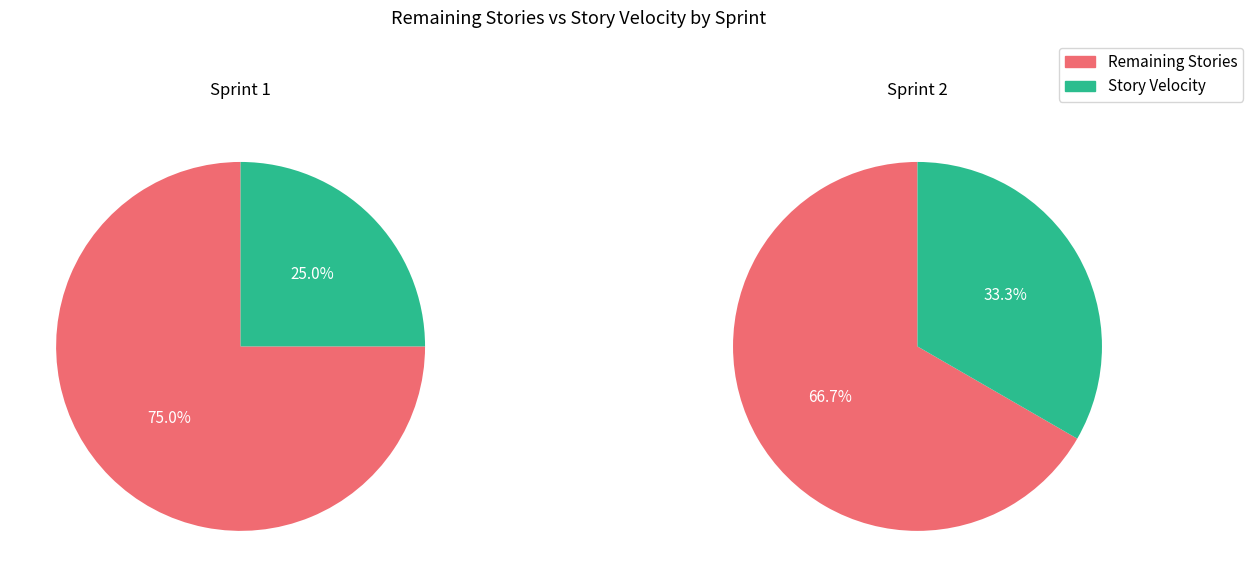

To the nearest percent, what percentage of the pie is Story Velocity?

33%